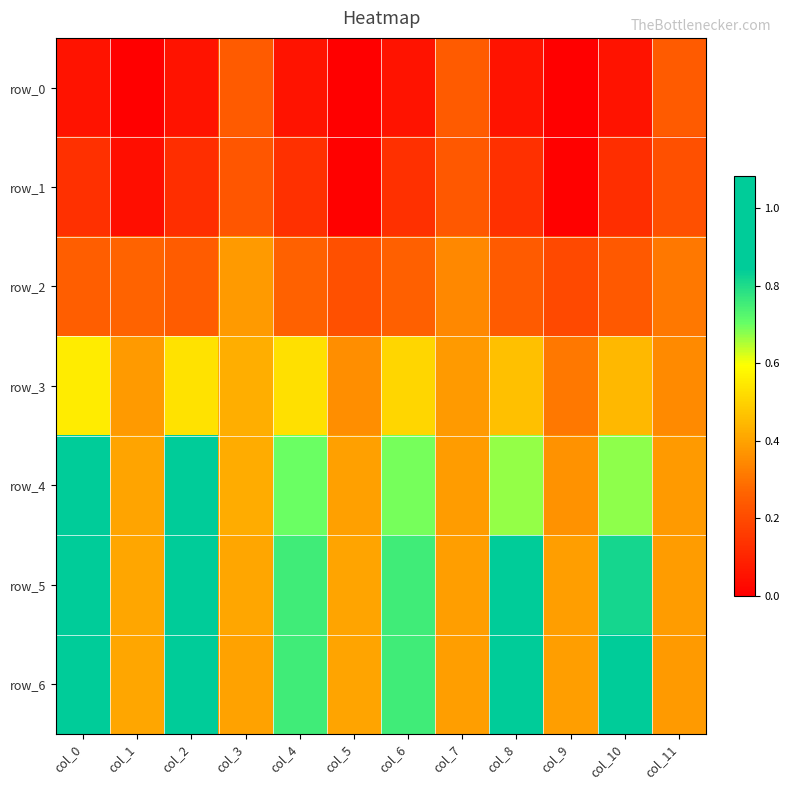

List the labels in order of row_1 value, largest first.

col_7, col_3, col_11, col_4, col_6, col_0, col_8, col_10, col_2, col_1, col_9, col_5